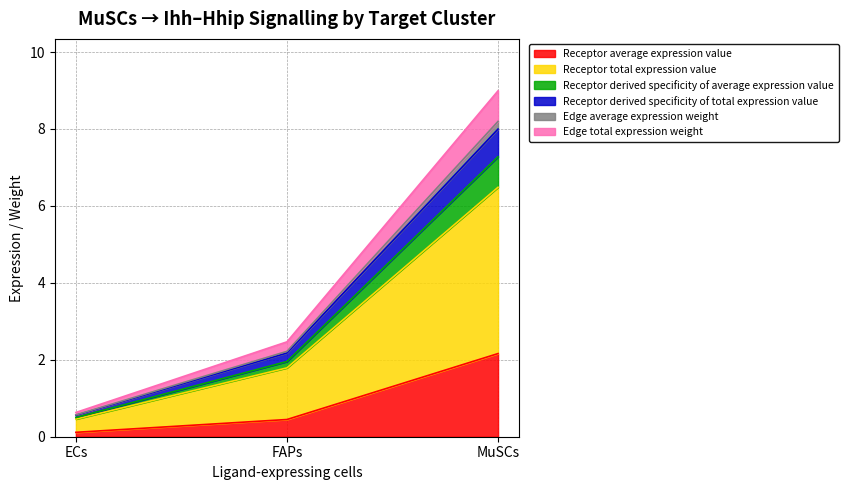

The value of Receptor average expression value at MuSCs is 2.2. True or false?

True